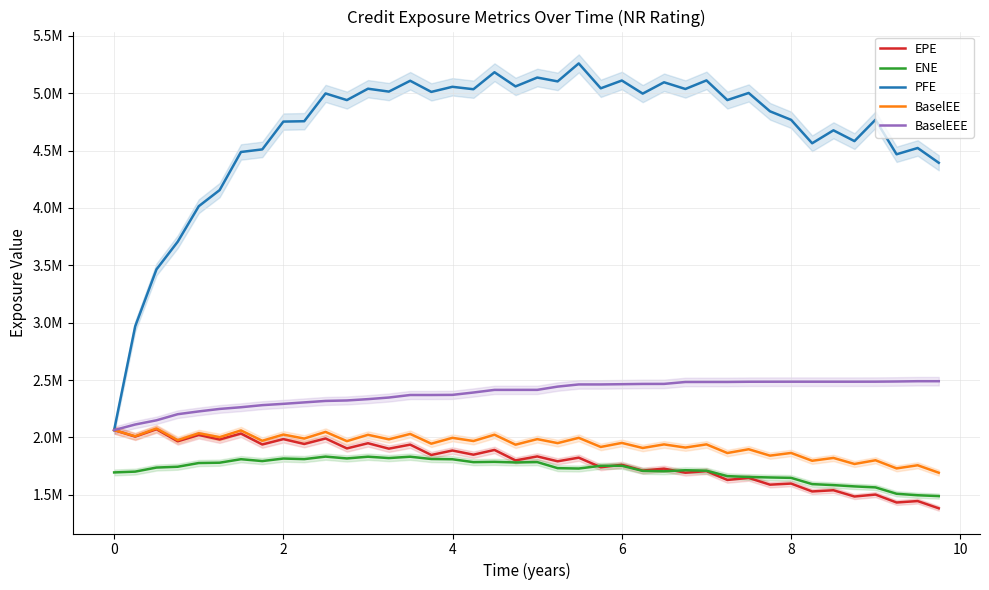

What is the average value of the PFE series?

4668398.7